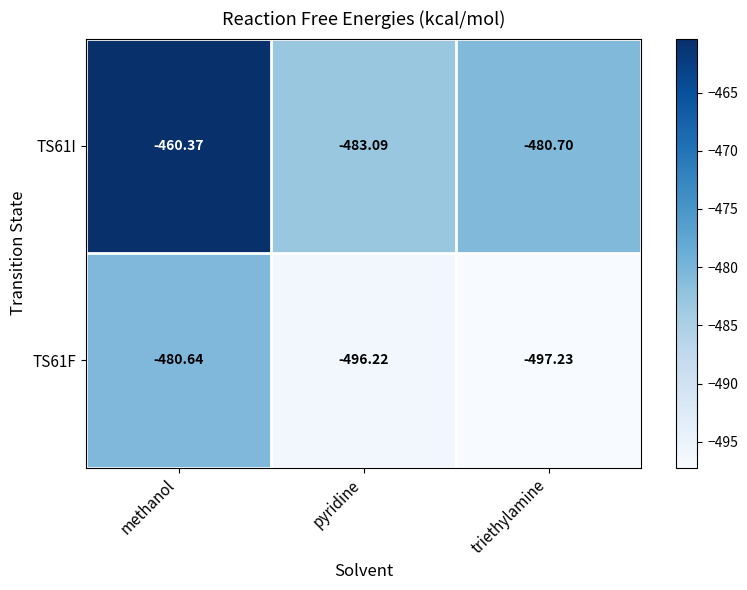

At which category is the sum across all series the highest?

methanol